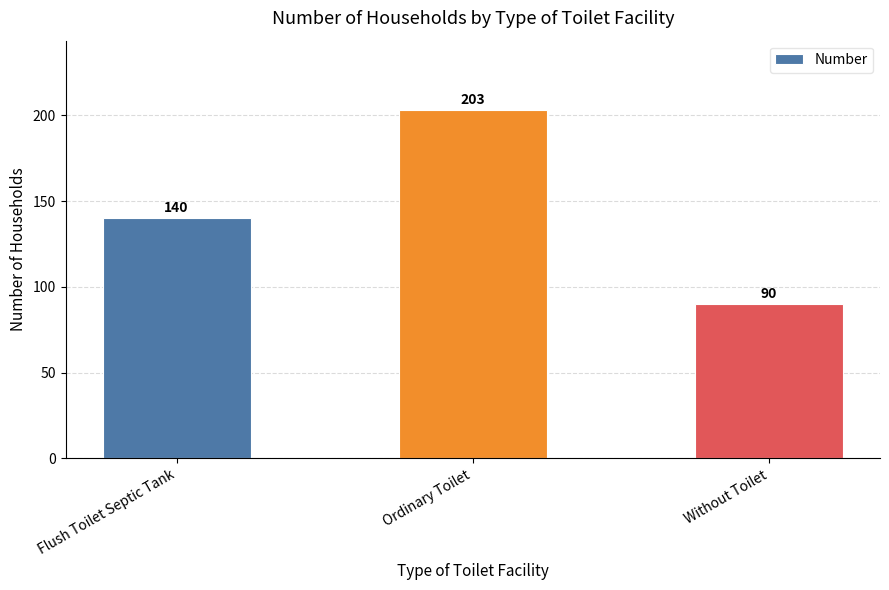

What is the sum of all values?

433